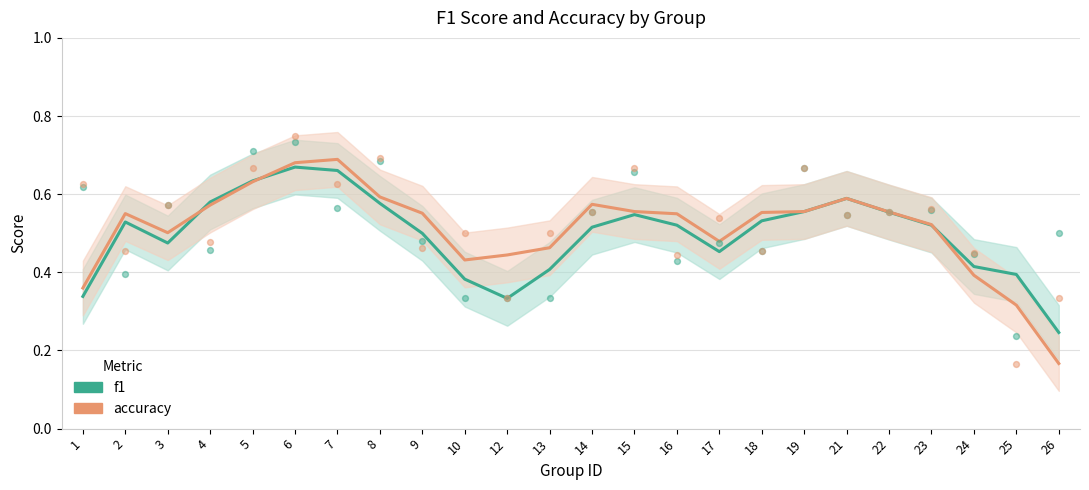

At how many categories does at least one series exceed 0?

24